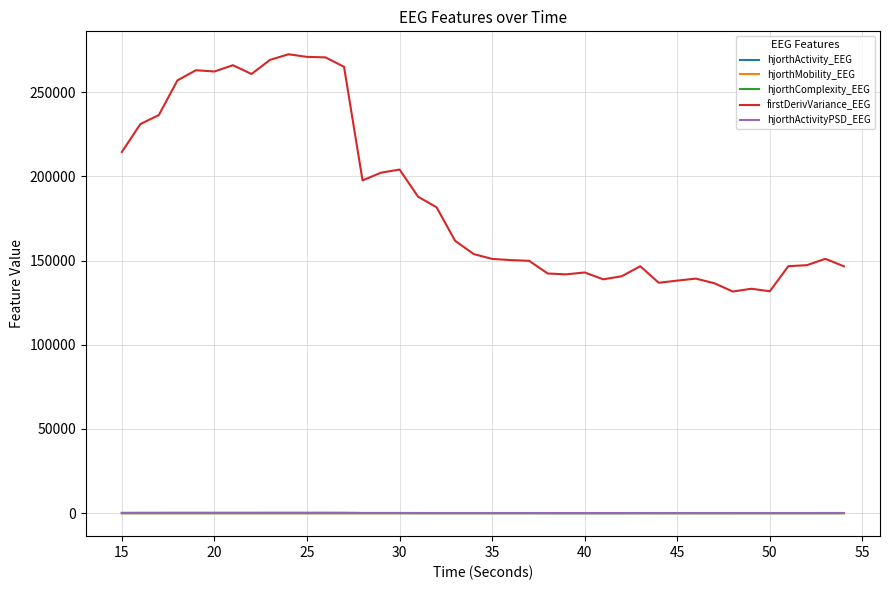

True or false: firstDerivVariance_EEG and hjorthActivityPSD_EEG intersect in this chart.

False